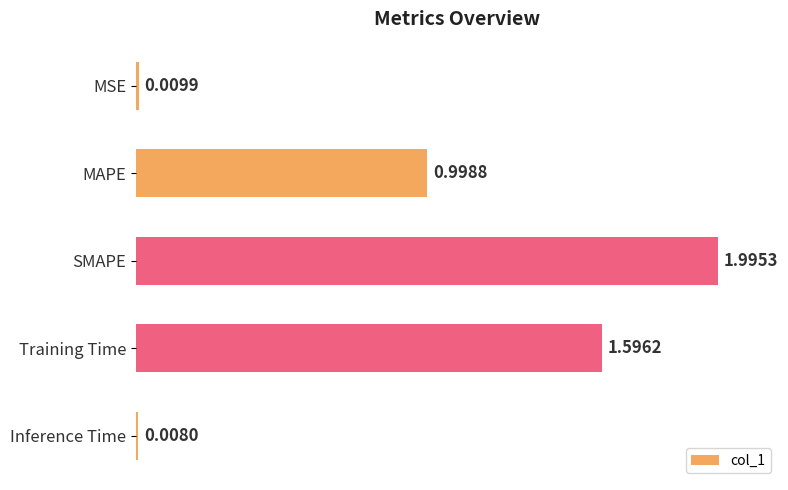

What is the label of the 1st bar from the bottom?

Inference Time